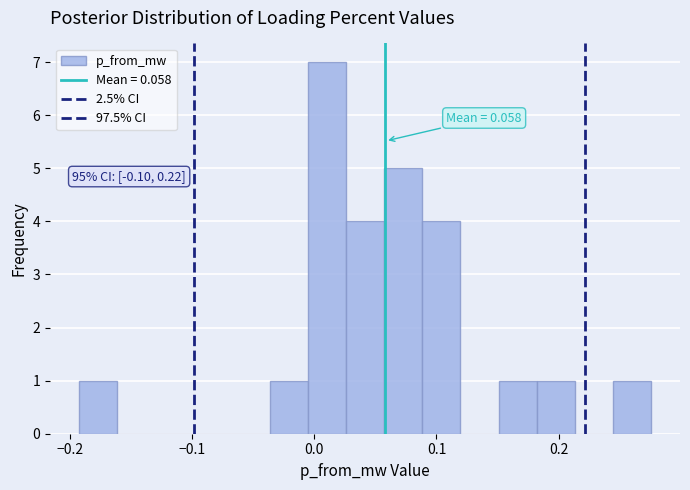

Read against the x-axis, roughly where is the centre of the tallest bar?

0.01